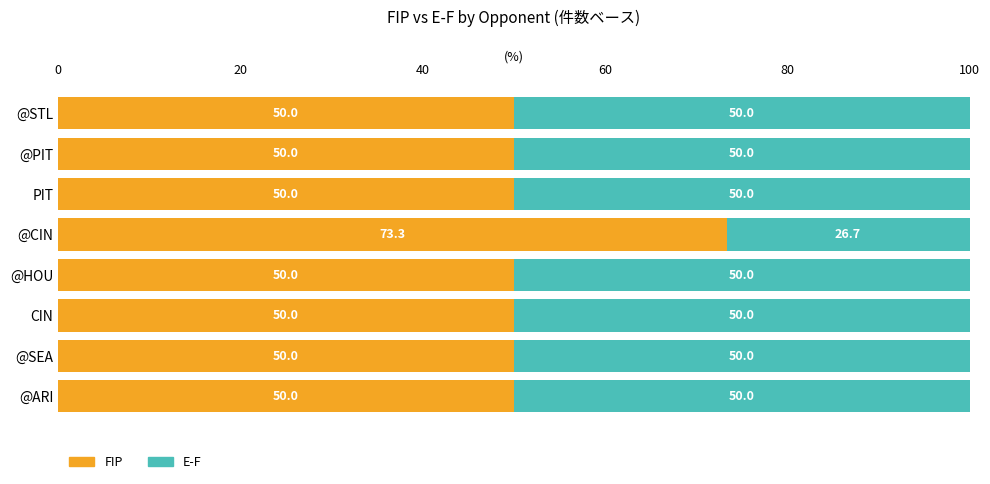

What is the total value across all series at CIN?

100.0